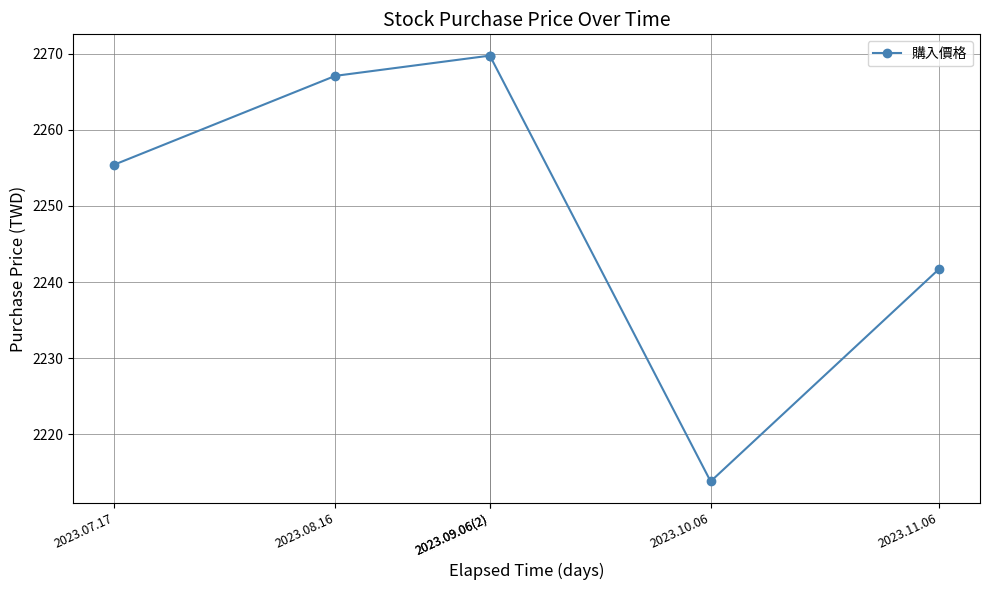

What is the sum of all values?

13517.5